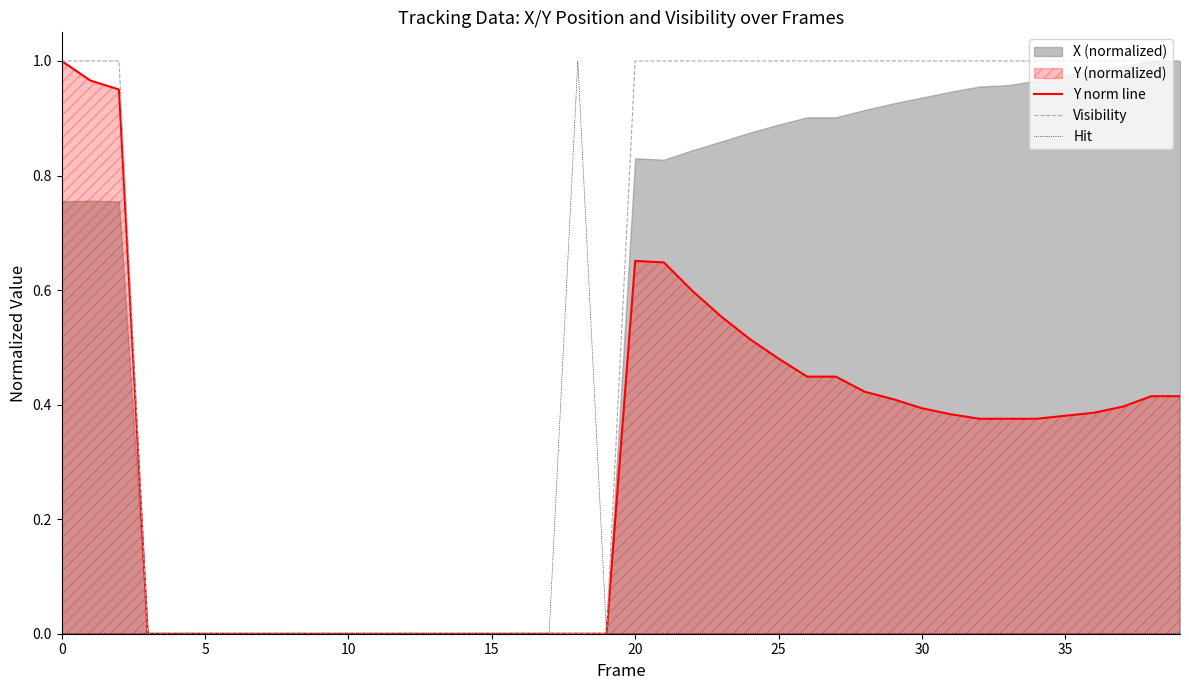

How many lines are shown in the chart?

3